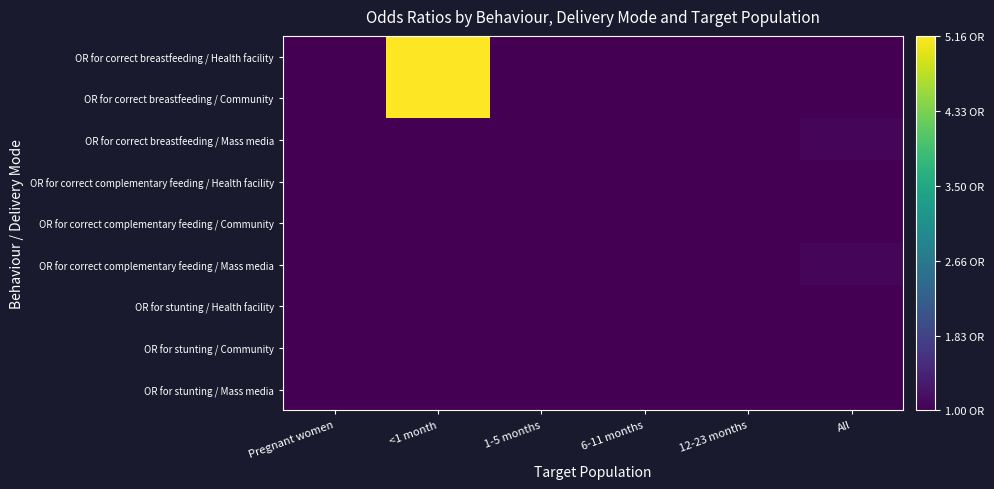

What is the total value across all series at 1-5 months?

9.0